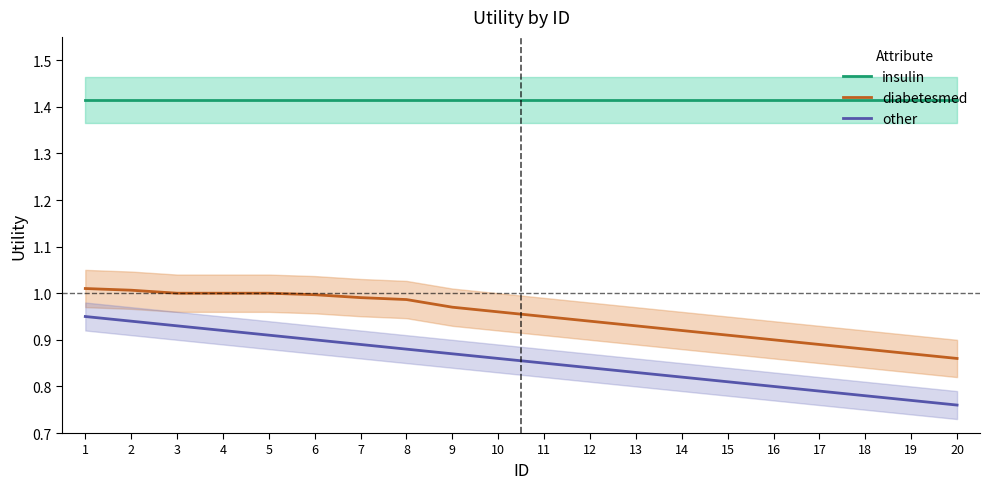

At which category is the sum across all series the highest?

1